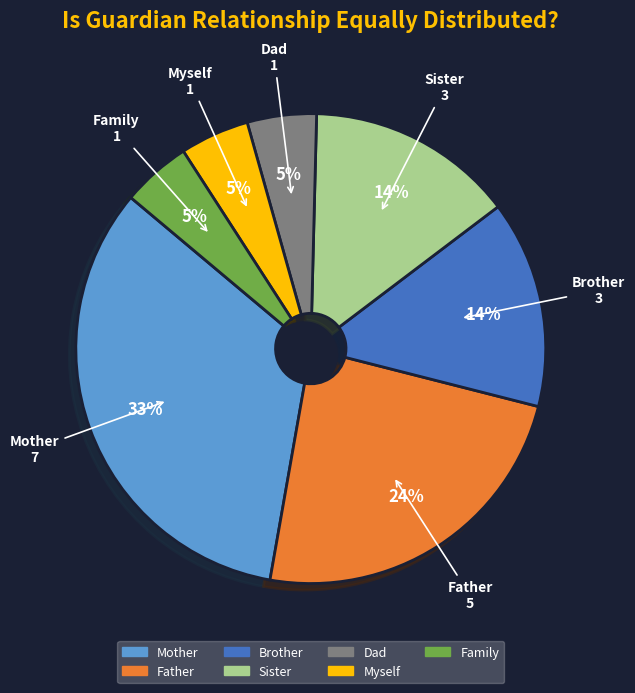

Is there a majority slice in this chart?

No